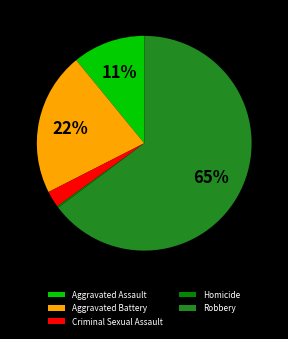

What is the ratio of the value at Robbery to the value at Aggravated Assault?

5.9